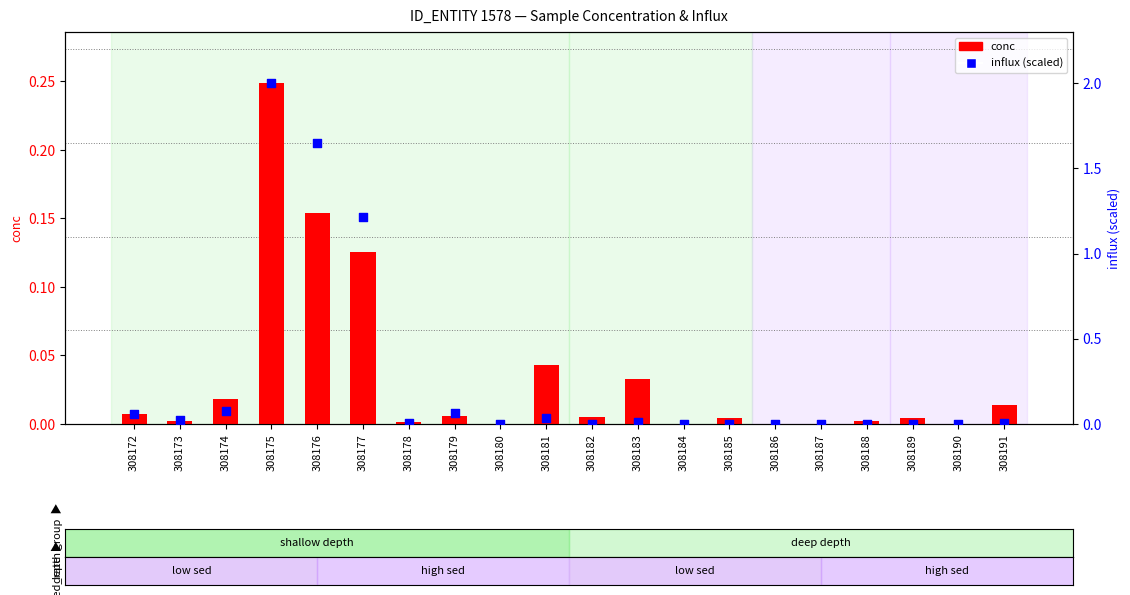

At which category is the sum across all series the highest?

308175